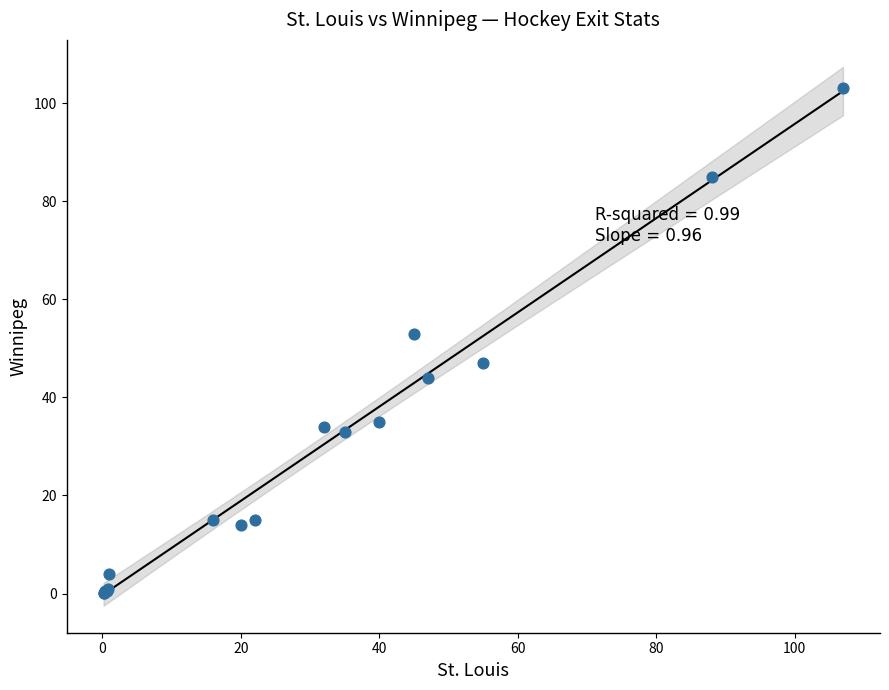

What Y value in the scatter plot is closest to 51?

53.0